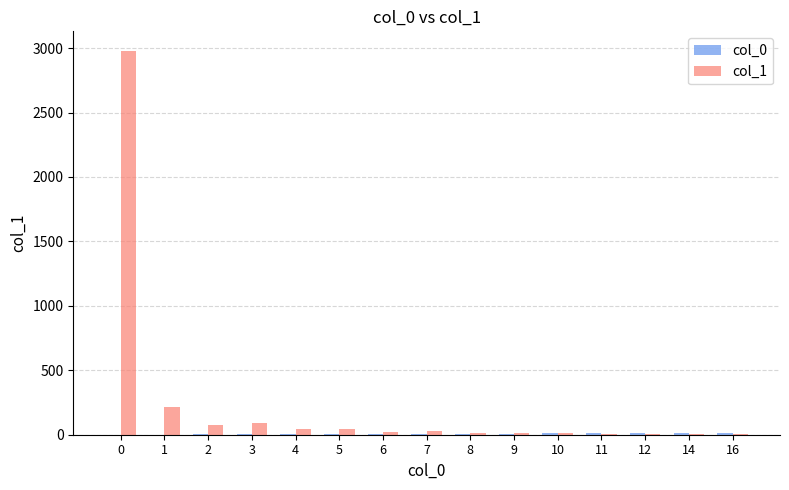

How many groups of bars are there?

15